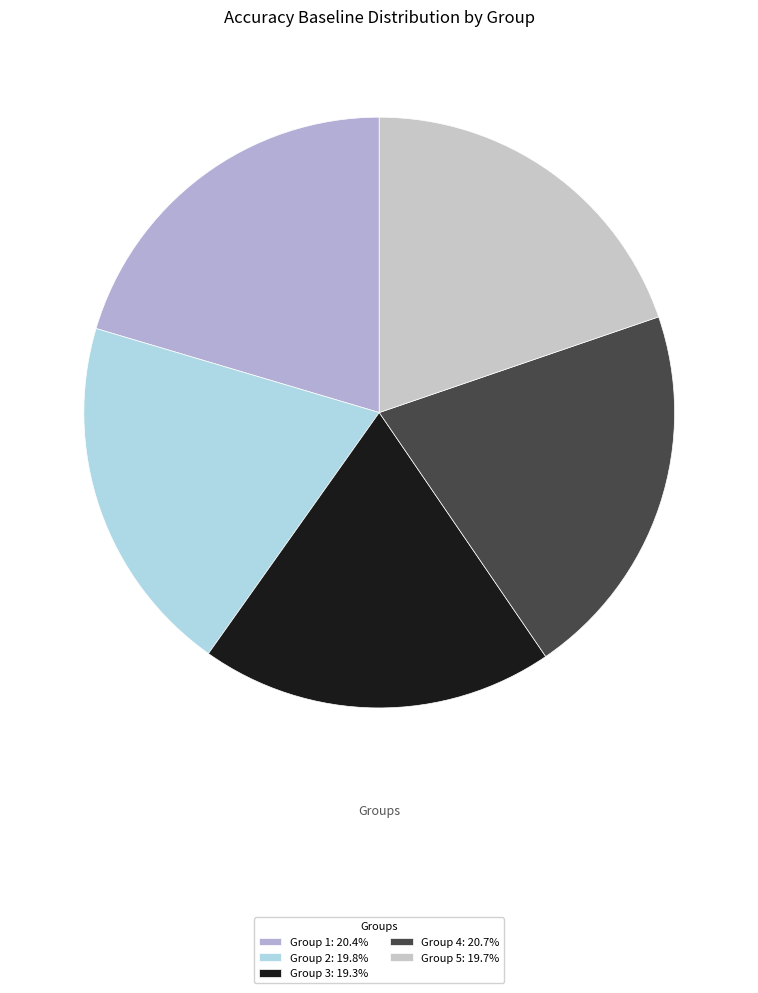

To the nearest percent, what is the average slice percentage?

20%